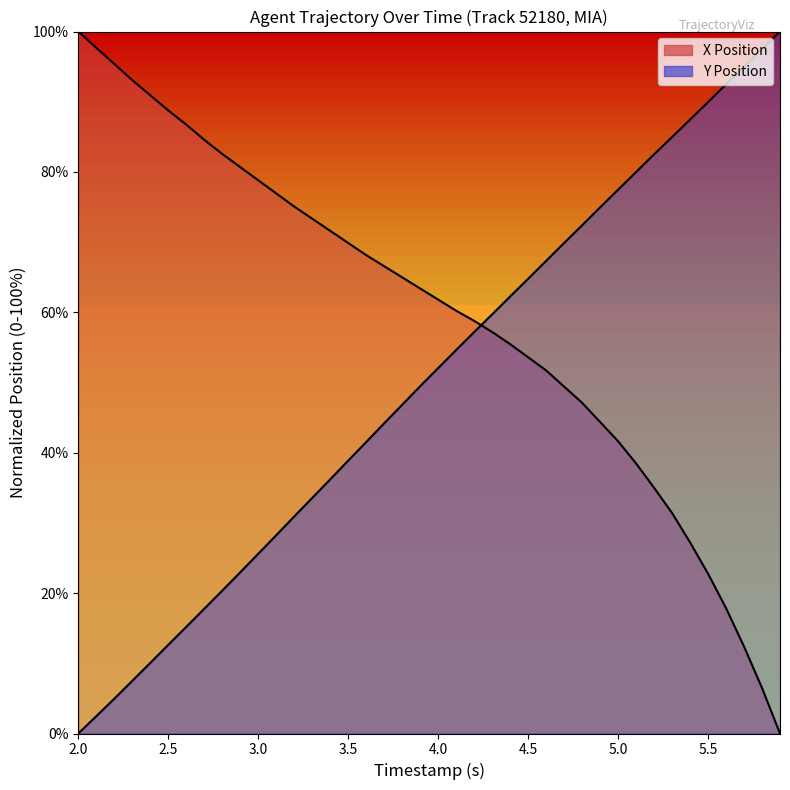

After their last crossing, which series has the higher values: Y Position or X Position?

Y Position